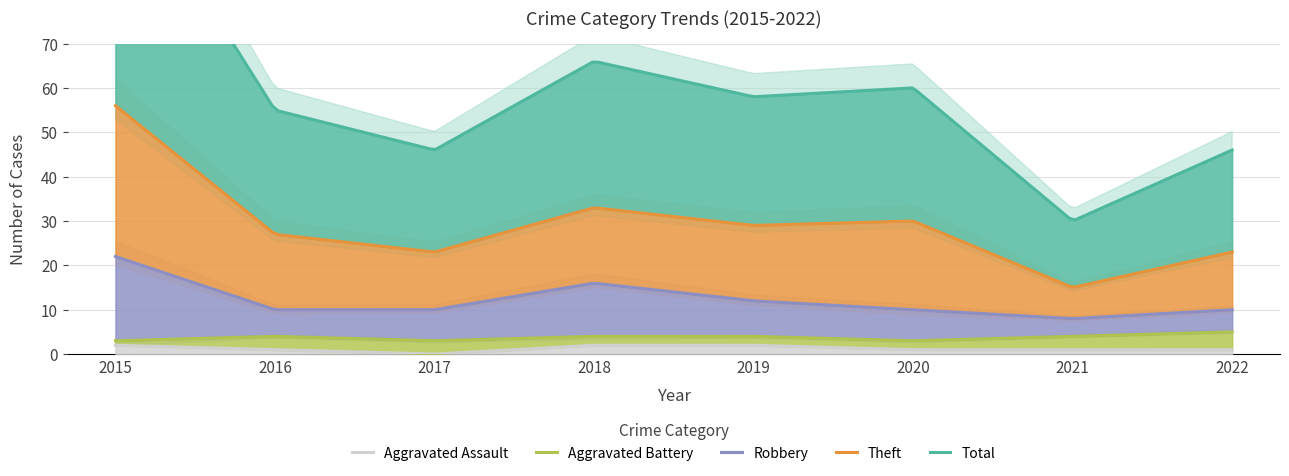

True or false: Aggravated Battery and Total intersect in this chart.

False